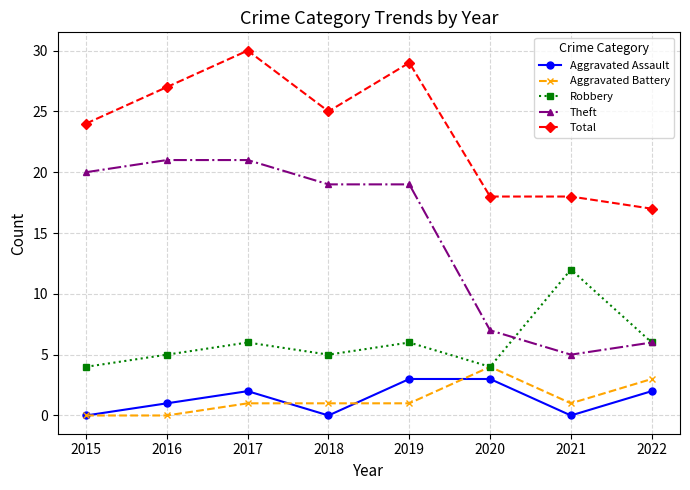

At which category is the sum across all series the highest?

2017